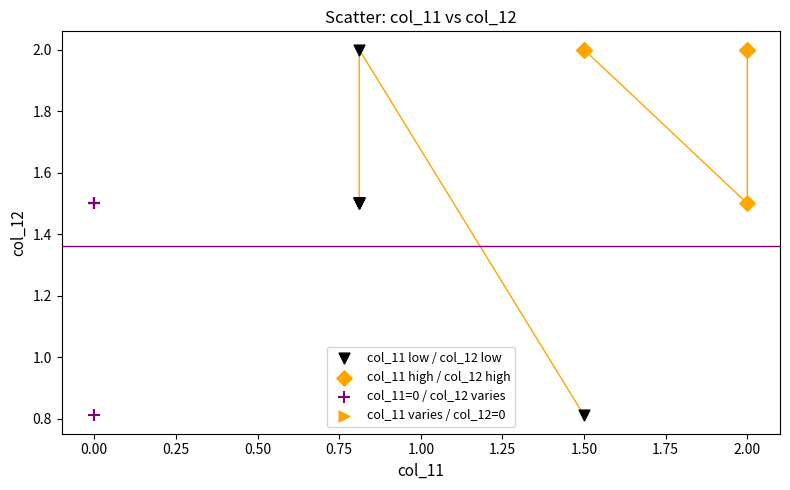

Which series has the largest Y range (max minus min)?

col_11 low / col_12 low